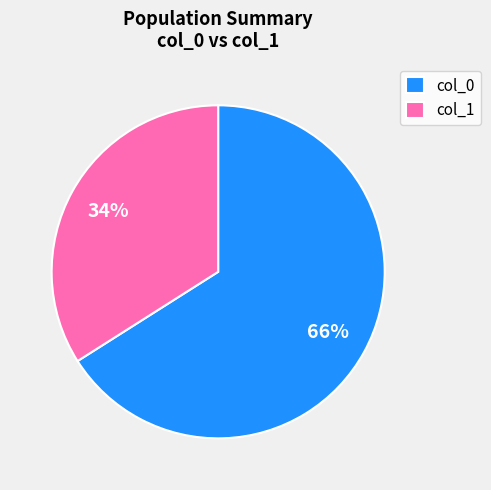

How many slices are in this pie chart?

2